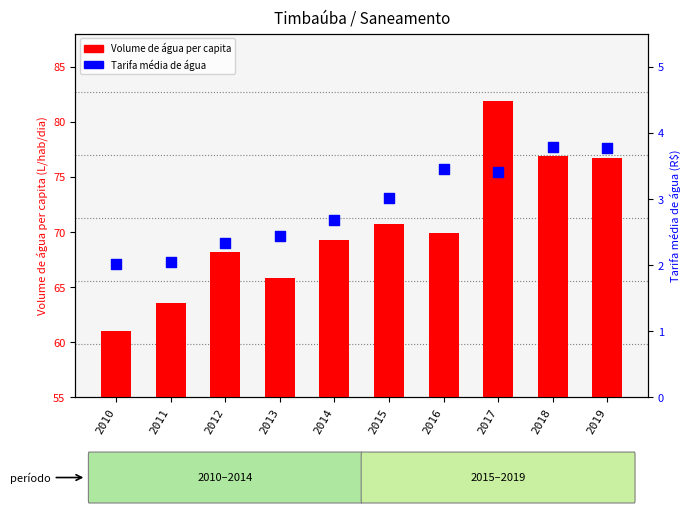

Which series reaches the minimum Y coordinate?

Tarifa média de água